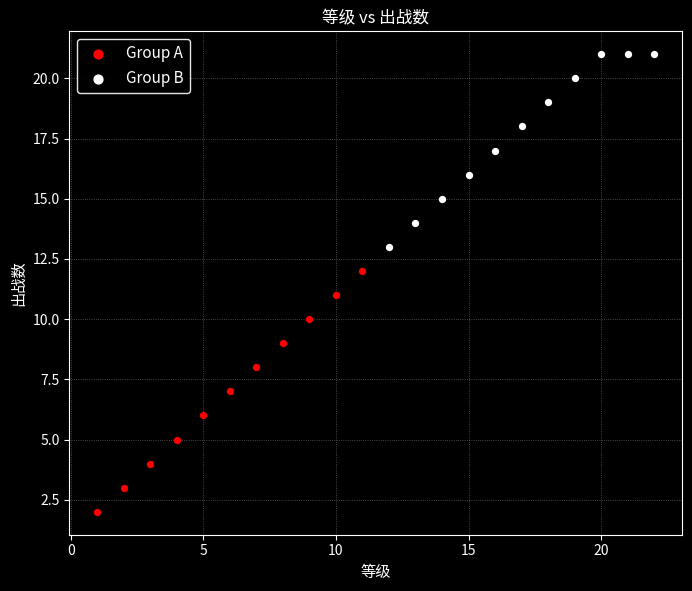

Which series contains the highest Y value?

Group B